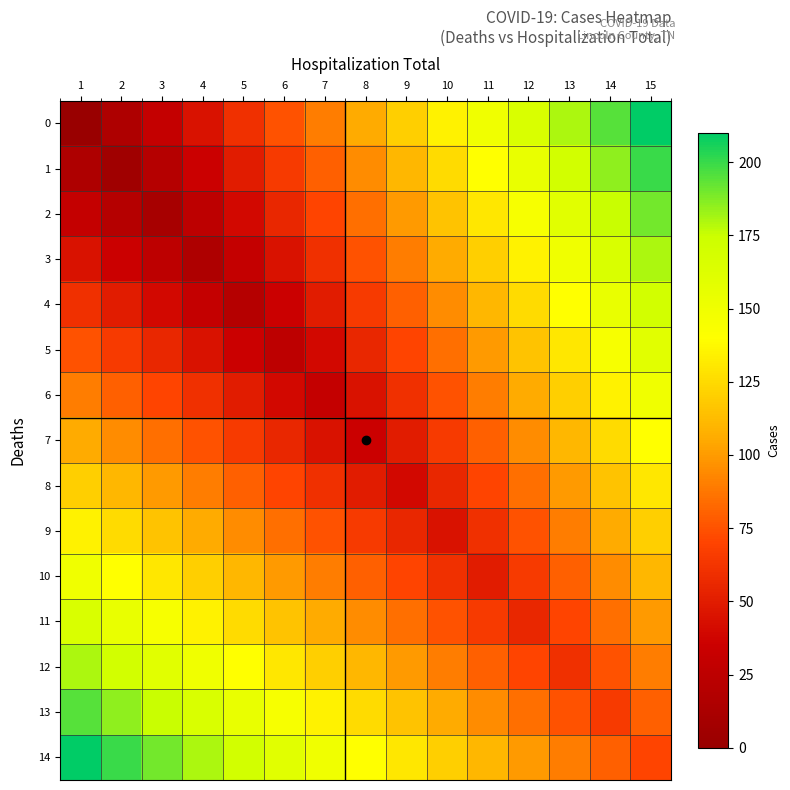

At how many categories does at least one series exceed 86?

15